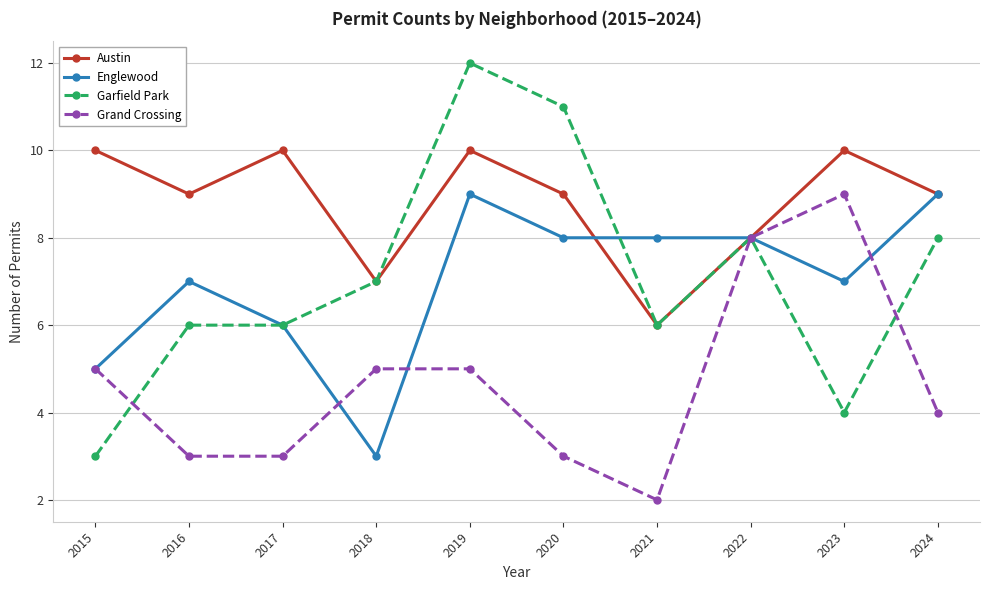

What is the difference between the second highest and minimum values in the Garfield Park series?

8